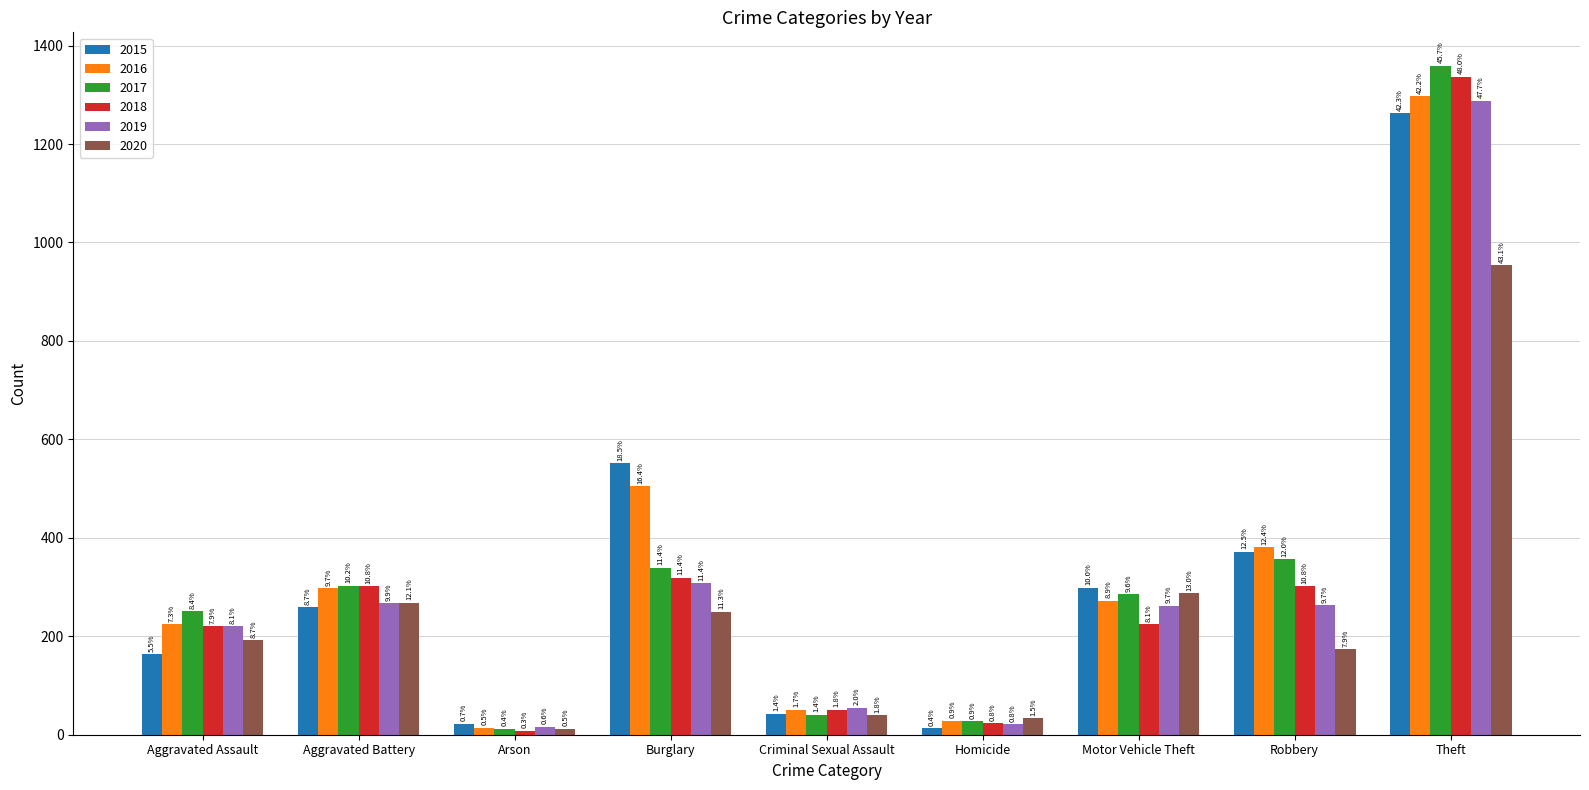

What are all the series names shown in the legend?

2015, 2016, 2017, 2018, 2019, 2020